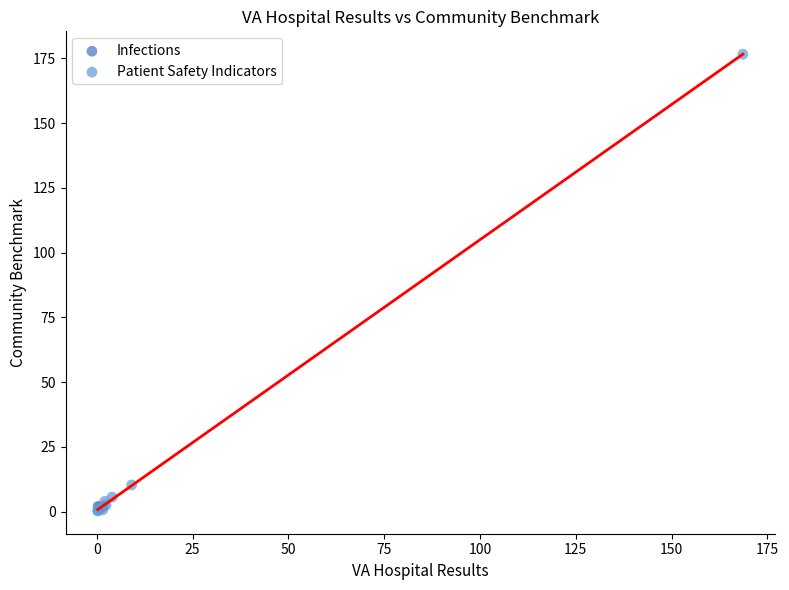

What are all the series names shown in the legend?

Infections, Patient Safety Indicators